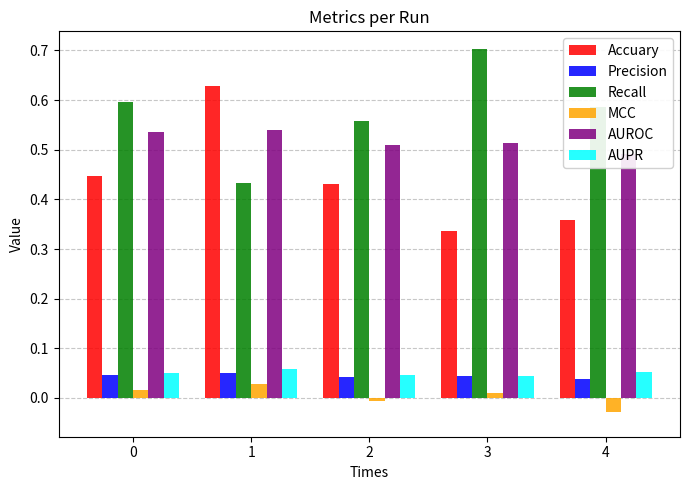

Which category has the lowest value in the MCC series?

4